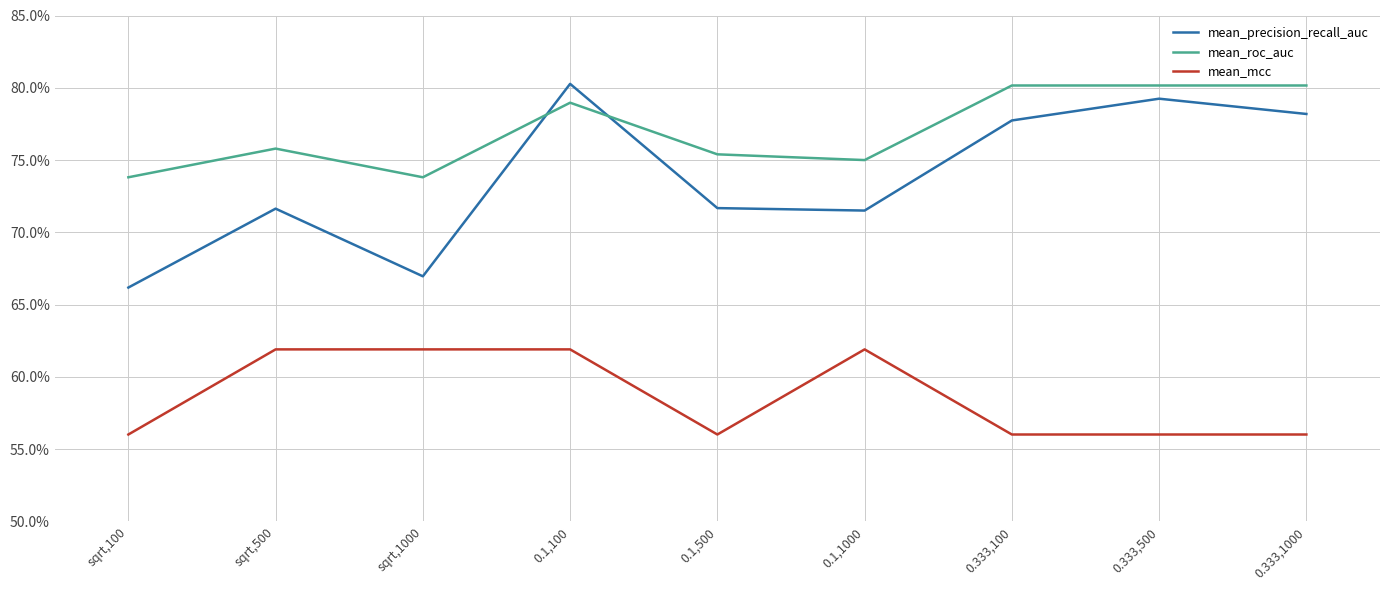

Count the mean_roc_auc values in the range 0 to 1.

9